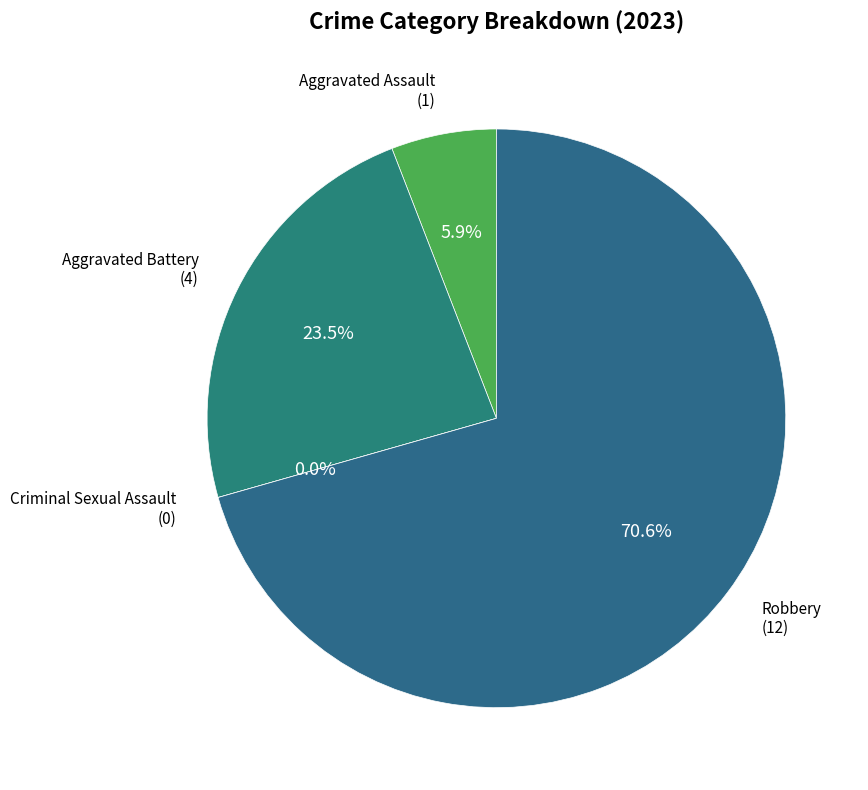

Does Robbery account for over 50% of the chart?

Yes